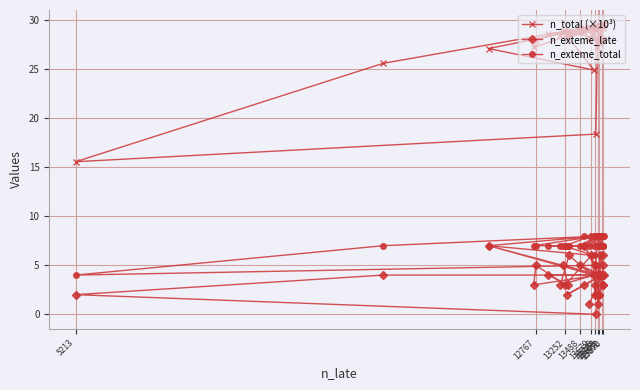

What are all the series names shown in the legend?

n_total (×10³), n_exteme_late, n_exteme_total